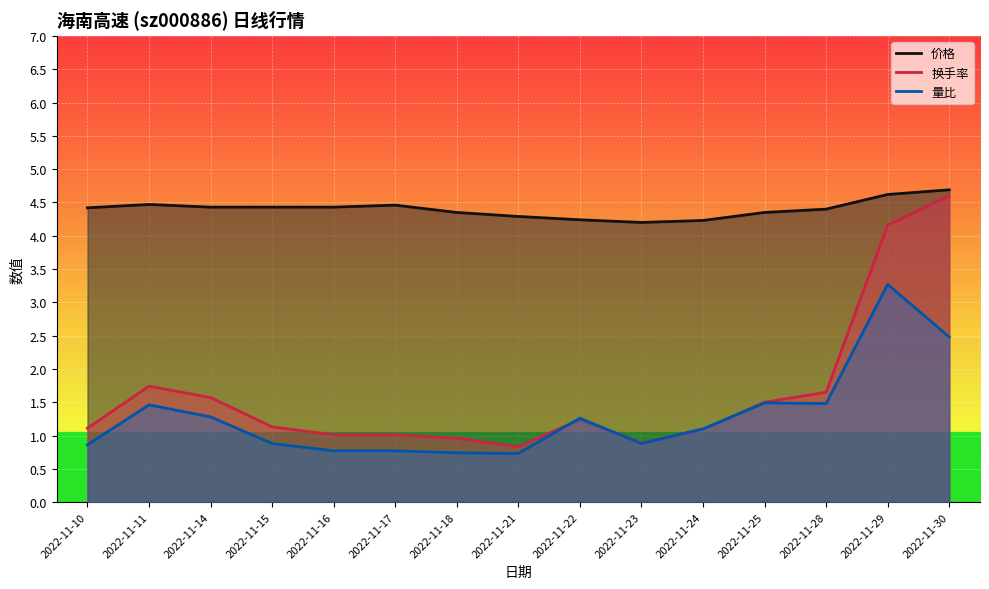

List the series in order of their peak value, lowest first.

量比, 换手率, 价格